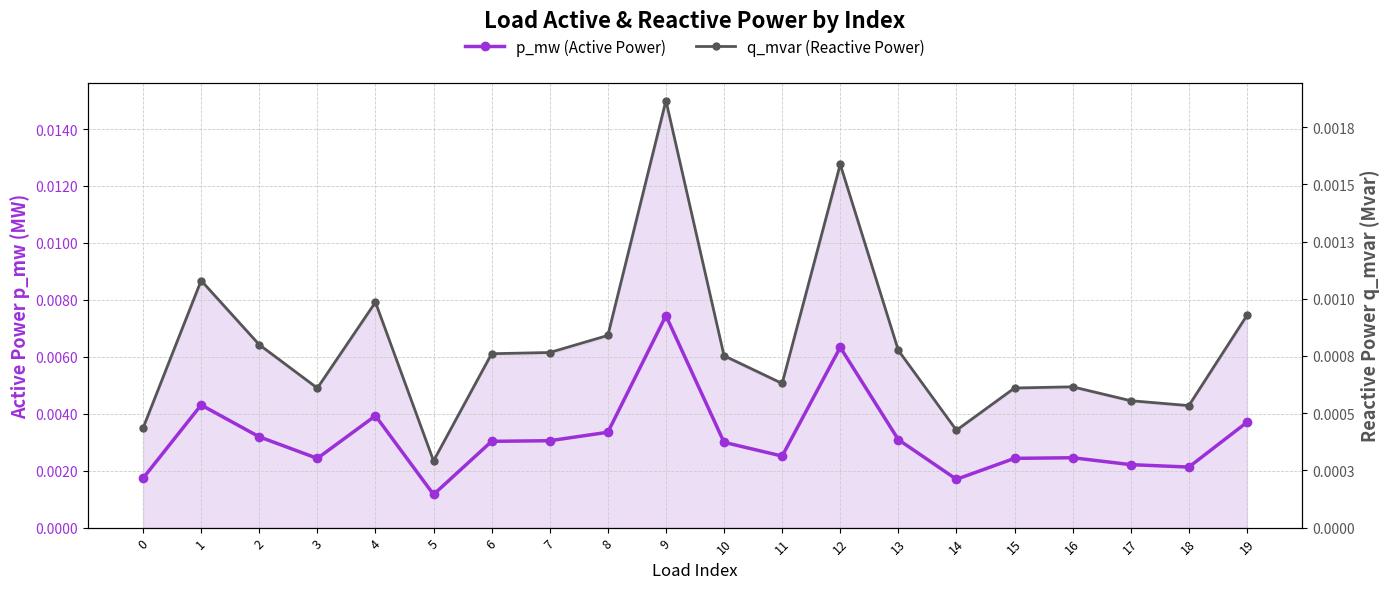

Is it true that p_mw (Active Power) equals 0.0 at 9?

True